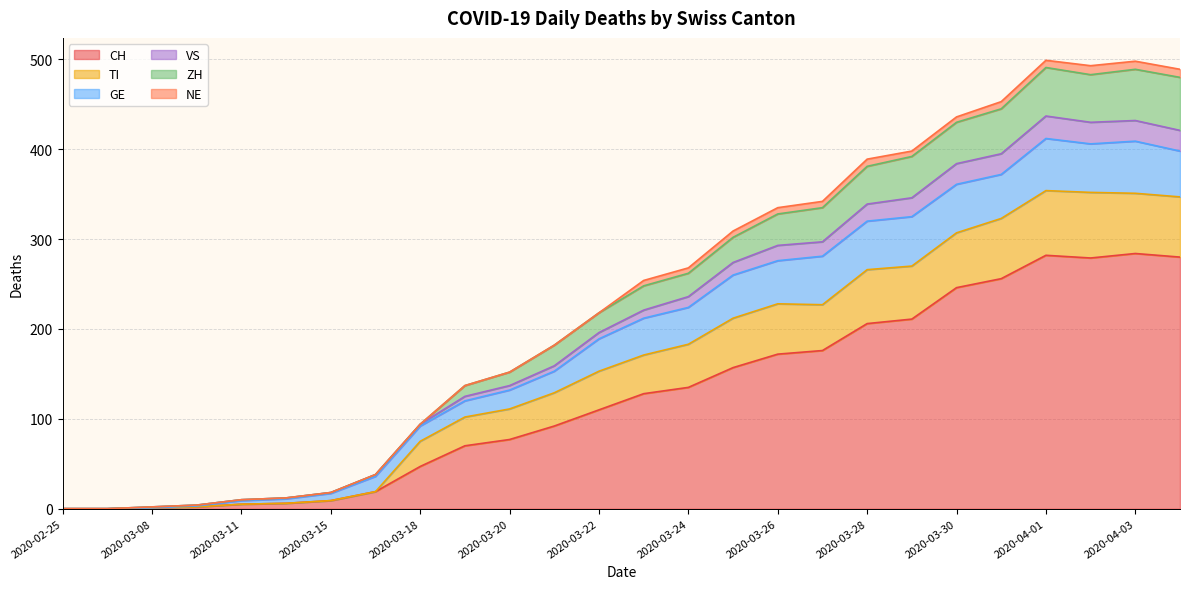

What is the maximum value for CH?

284